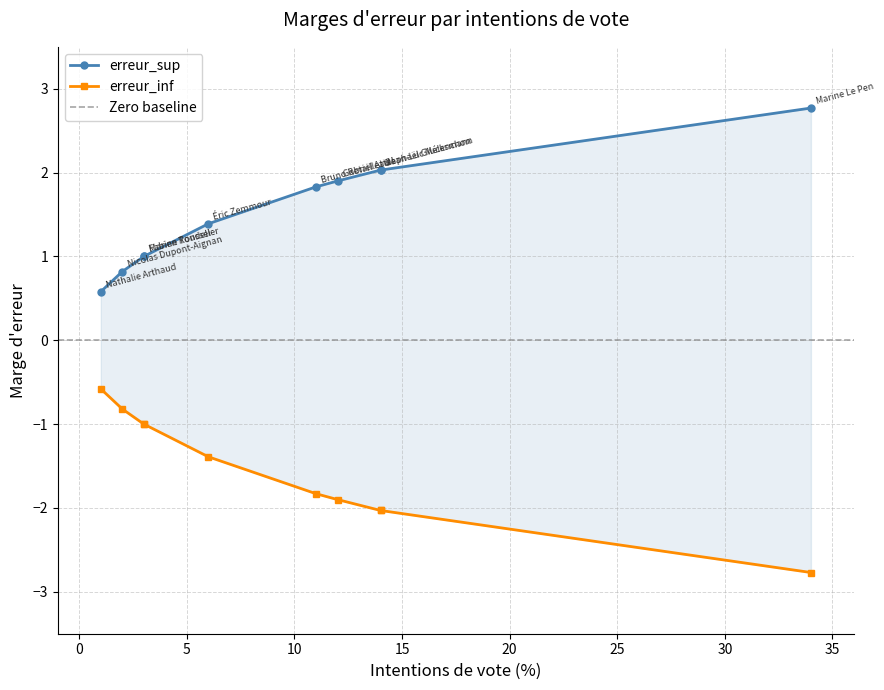

True or false: erreur_sup and erreur_inf cross at least once.

False